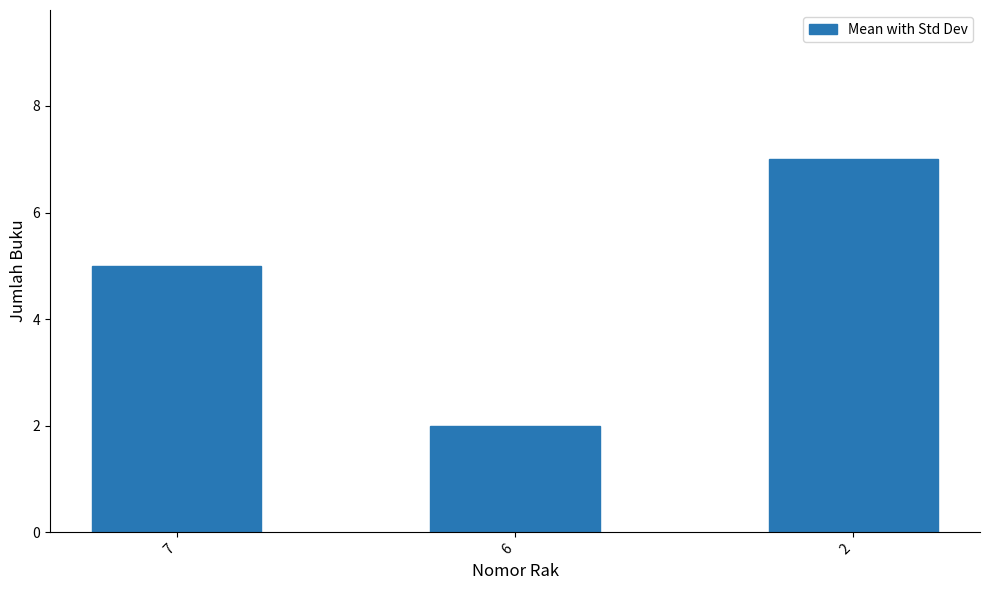

Read the value at 7.

5